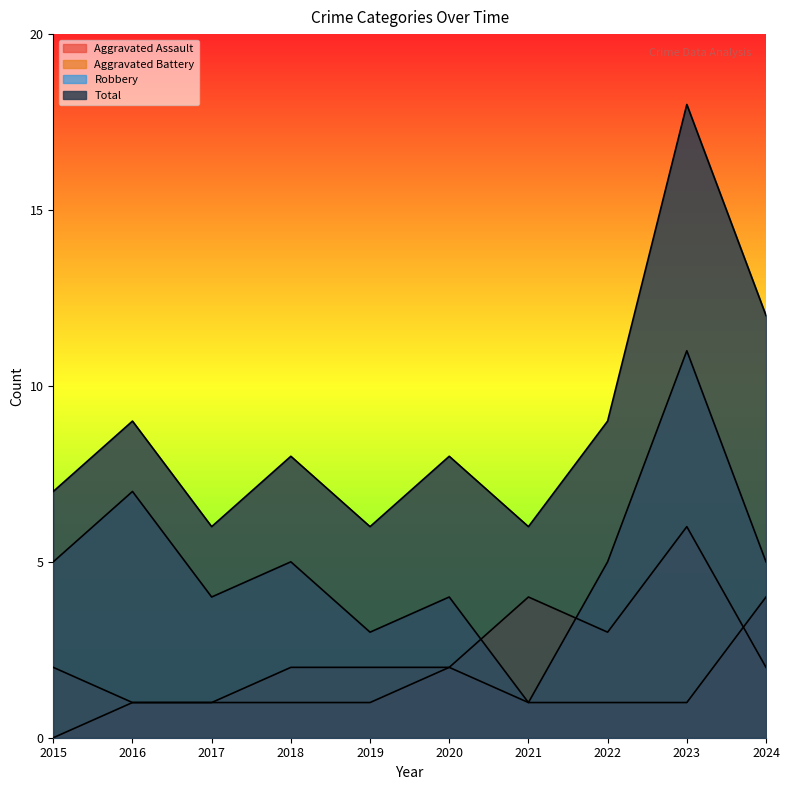

Rank the series by their average value, from highest to lowest.

Total, Robbery, Aggravated Battery, Aggravated Assault